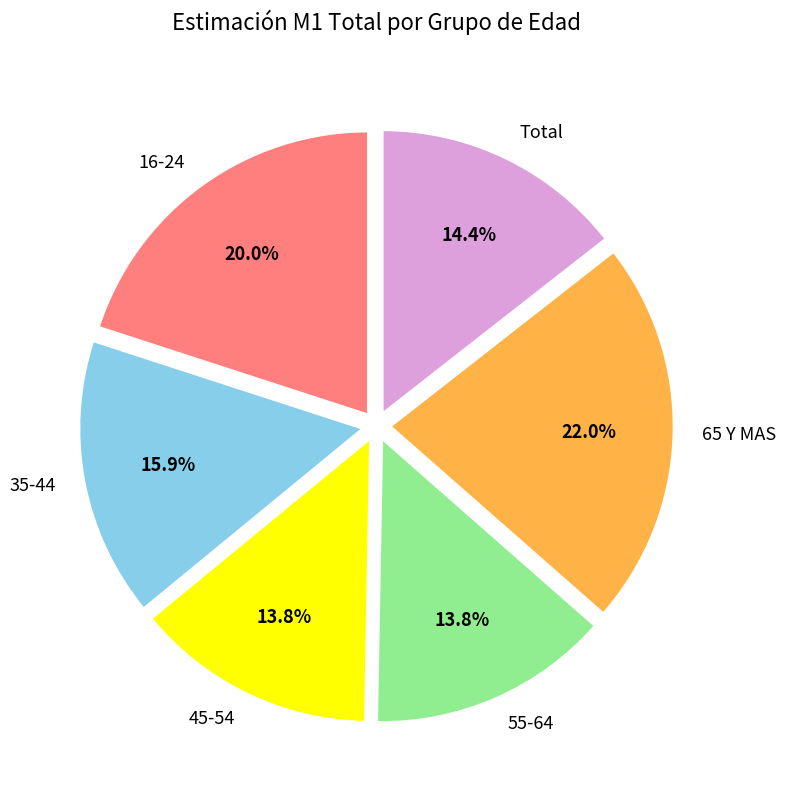

Does any single category account for the majority?

No